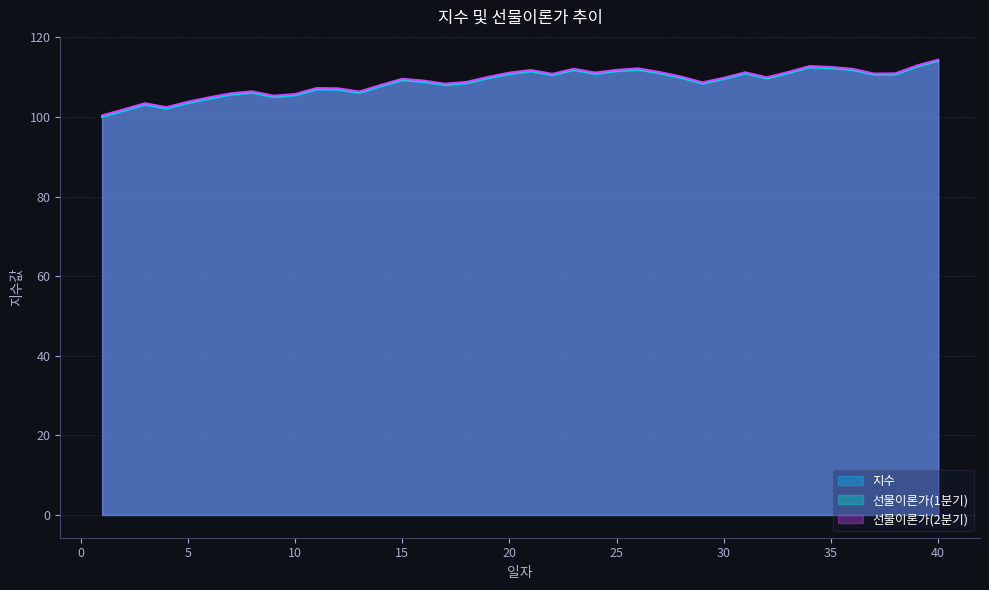

In 지수, how many points are lower than both neighbors (excluding endpoints)?

9